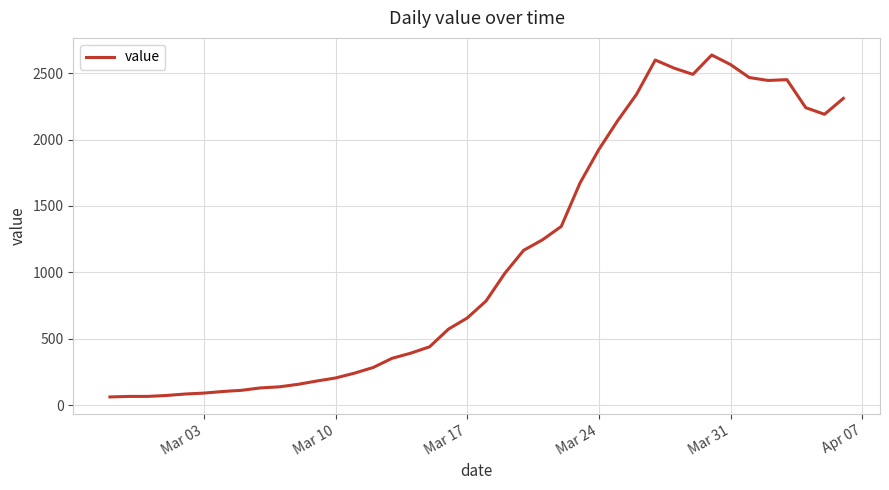

What is the minimum value shown in the chart?

61